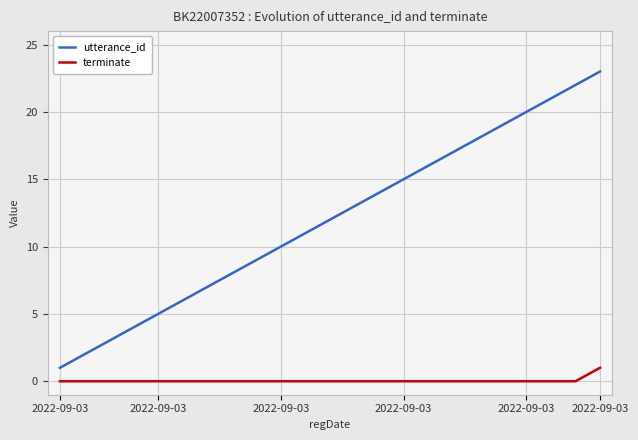

Which series has the widest spread of values?

utterance_id